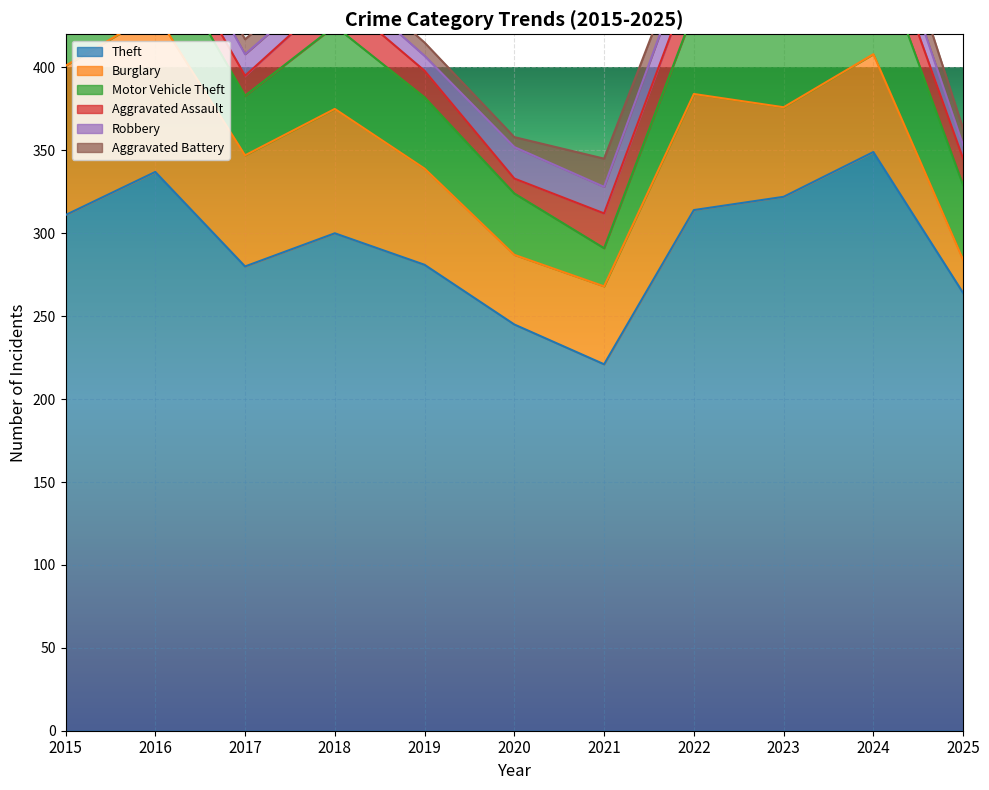

The value of Aggravated Battery at 2024 is 9. True or false?

False